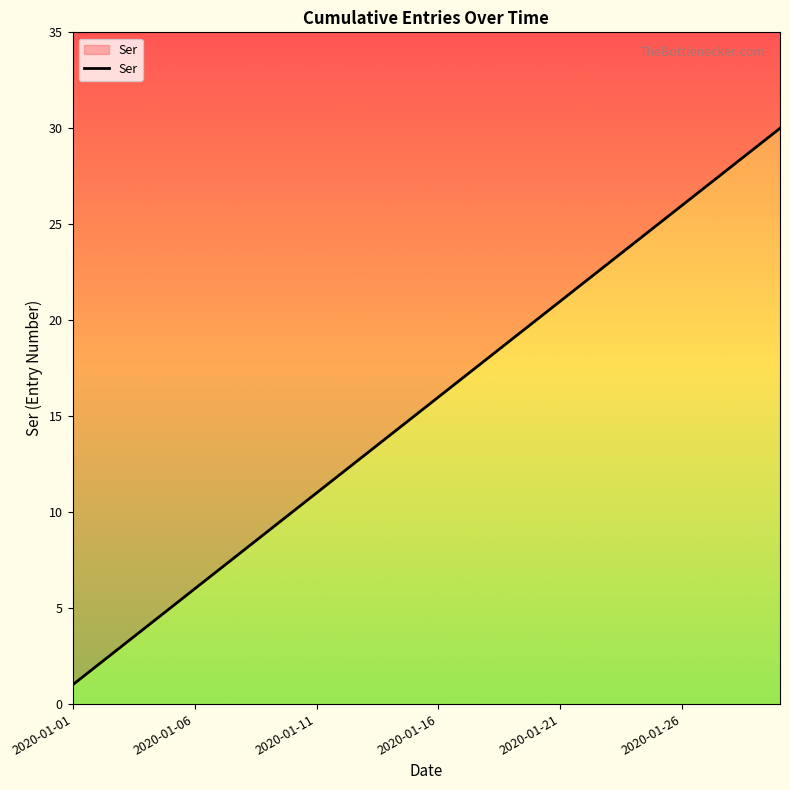

How many series are shown in this chart?

1